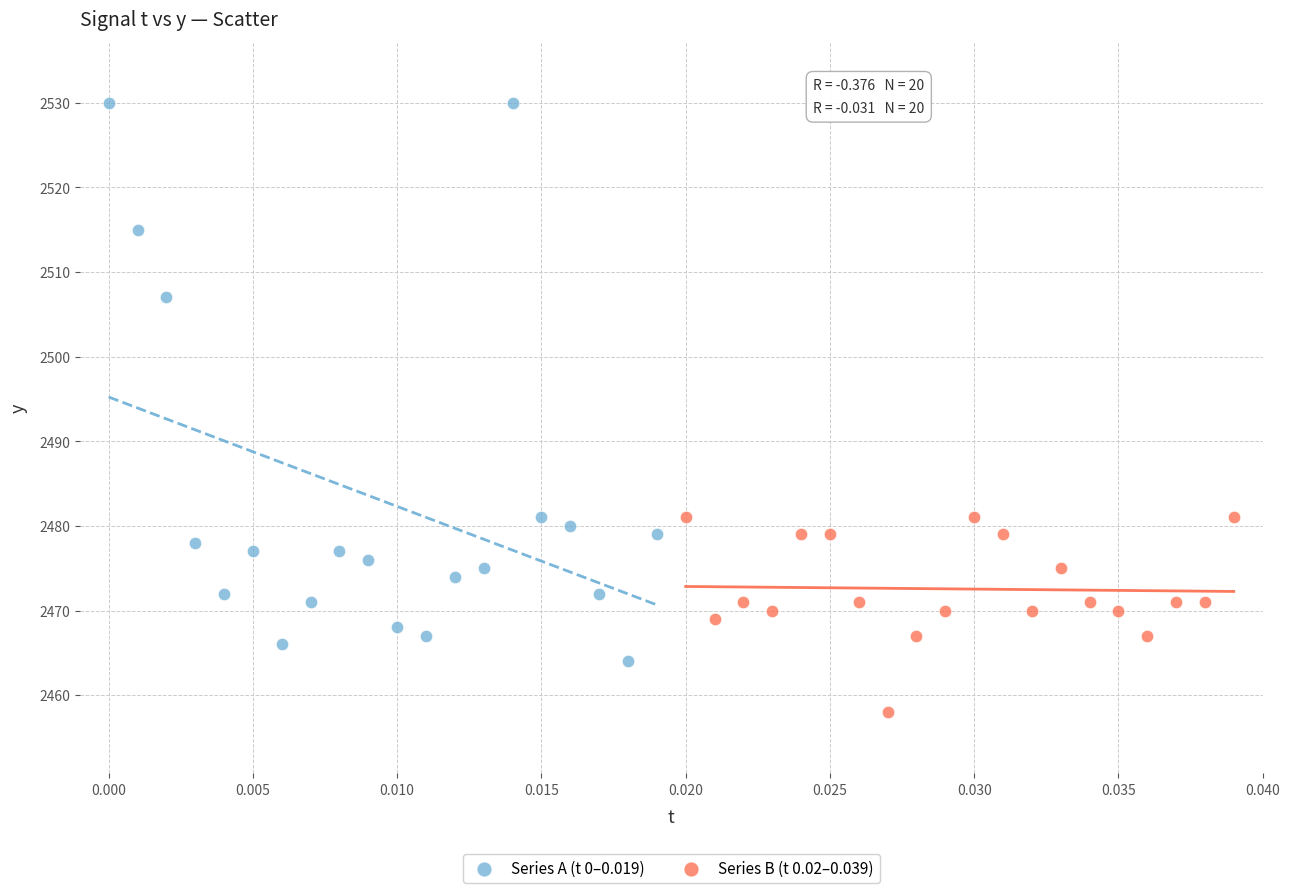

Which series reaches the maximum Y coordinate?

Series A (t 0–0.019)